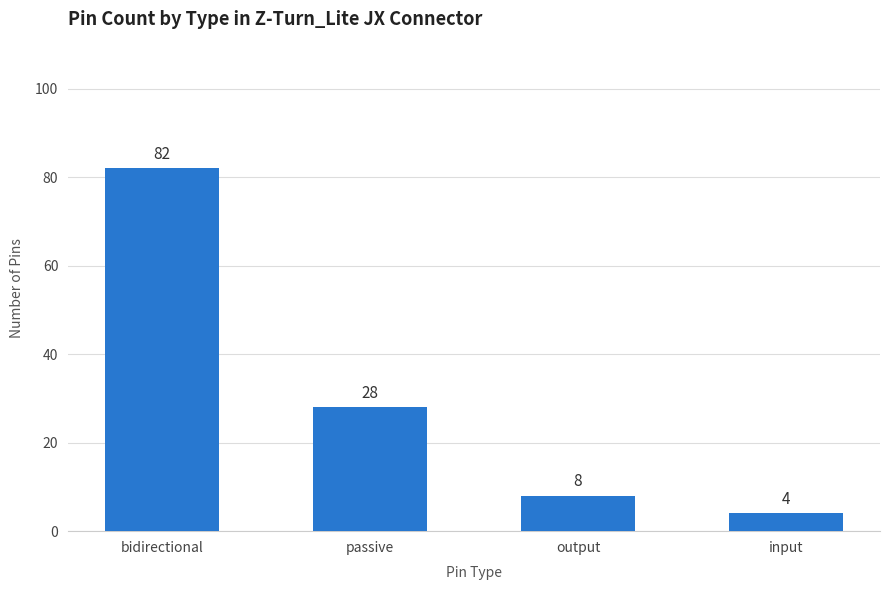

Reading right to left, what are all the values shown in this chart?

4	8	28	82